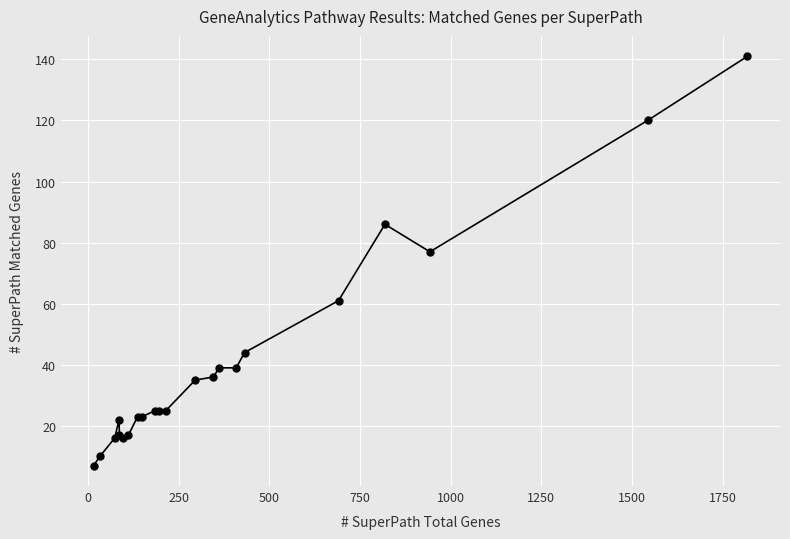

True or false: the data has more than 0 interior local peaks.

True